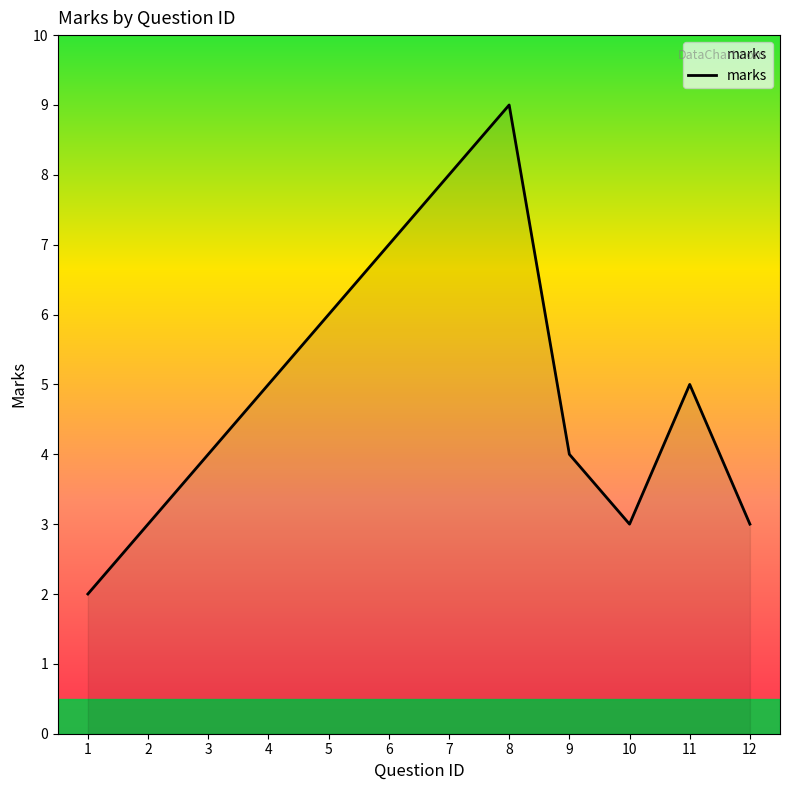

What is the difference between the values at 9 and 11?

1